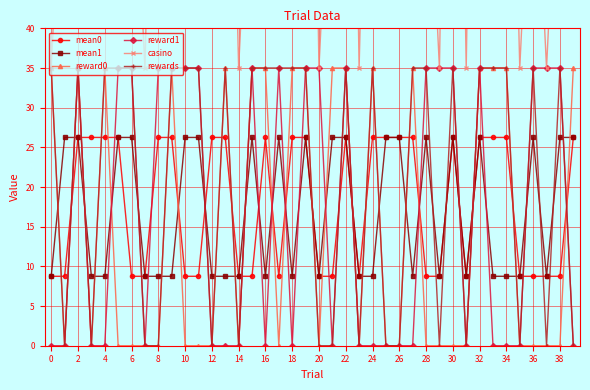

True or false: reward0 has more than 1 points higher than both neighbors.

True